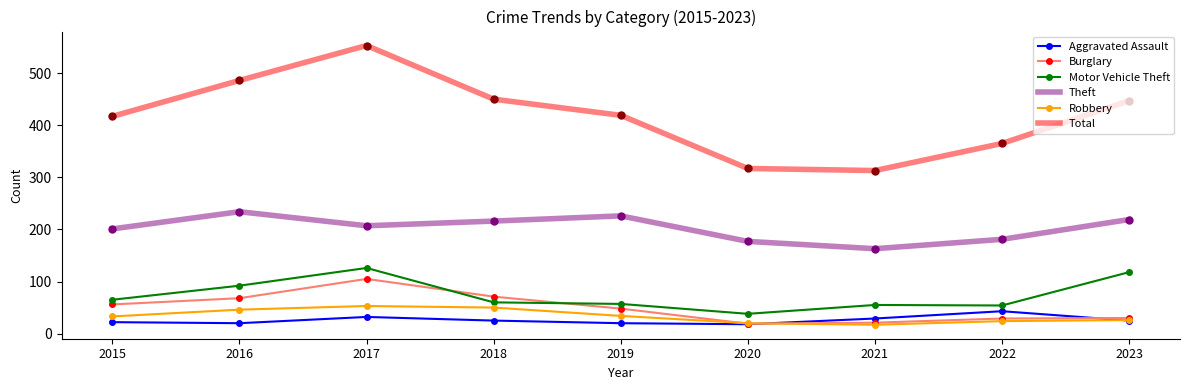

What is the difference between the second highest and second lowest values in the Motor Vehicle Theft series?

64